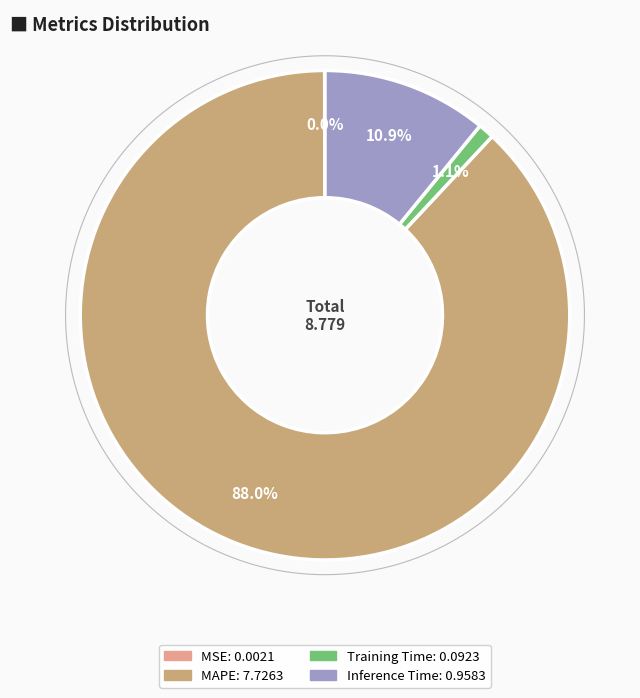

To the nearest percent, what is the difference between the MAPE and MSE slice percentages?

88%